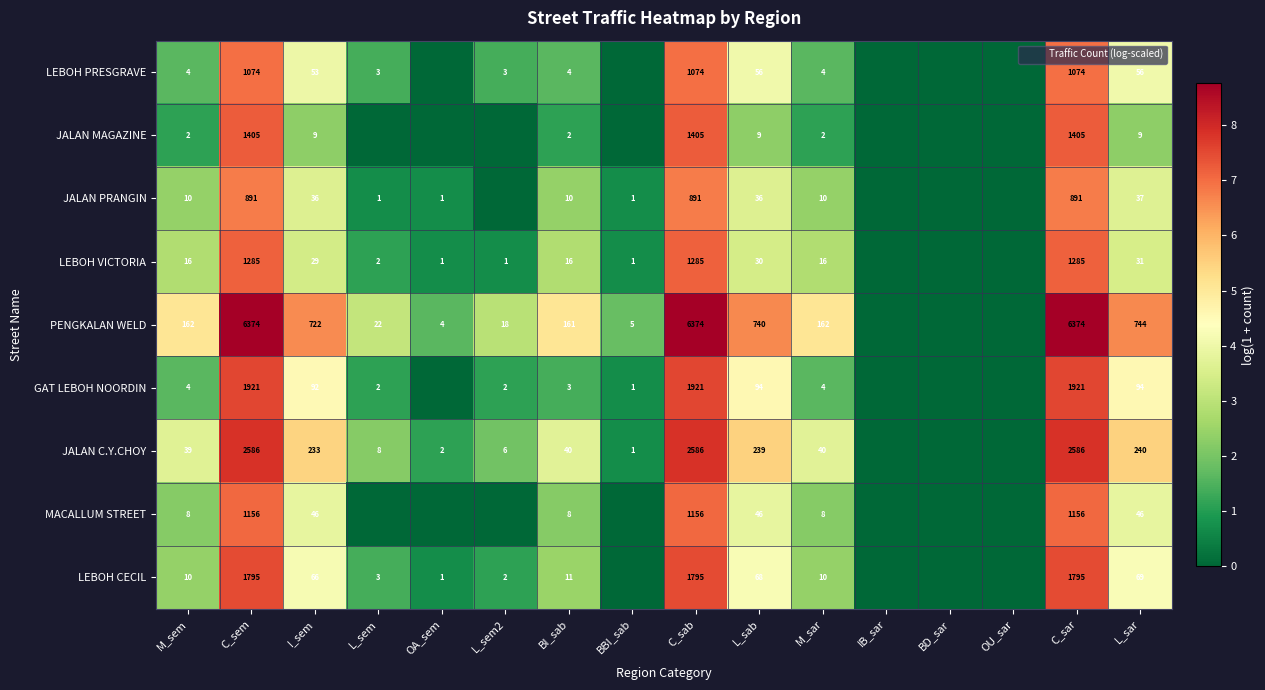

Which category has the highest value across all series?

C_sem